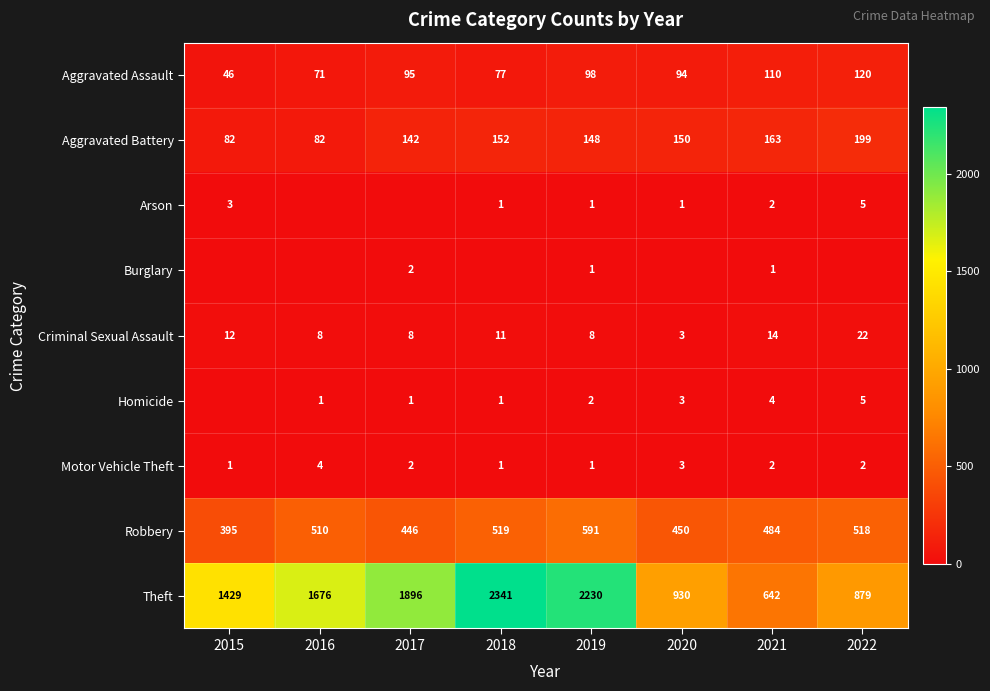

At which label does Criminal Sexual Assault first exceed 11?

2015